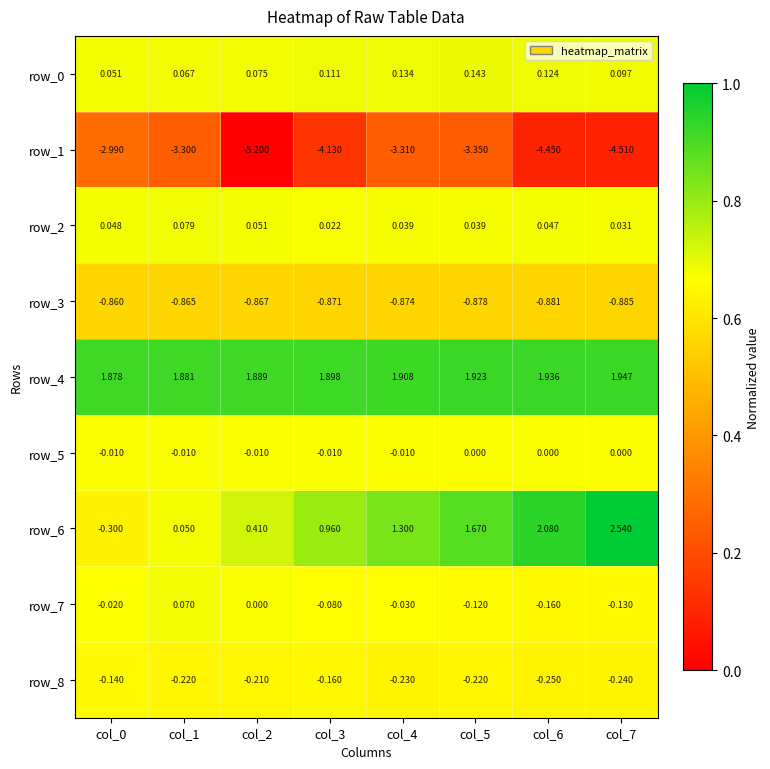

Is the value of row_3 at col_7 greater than the value of row_4 at col_2?

No